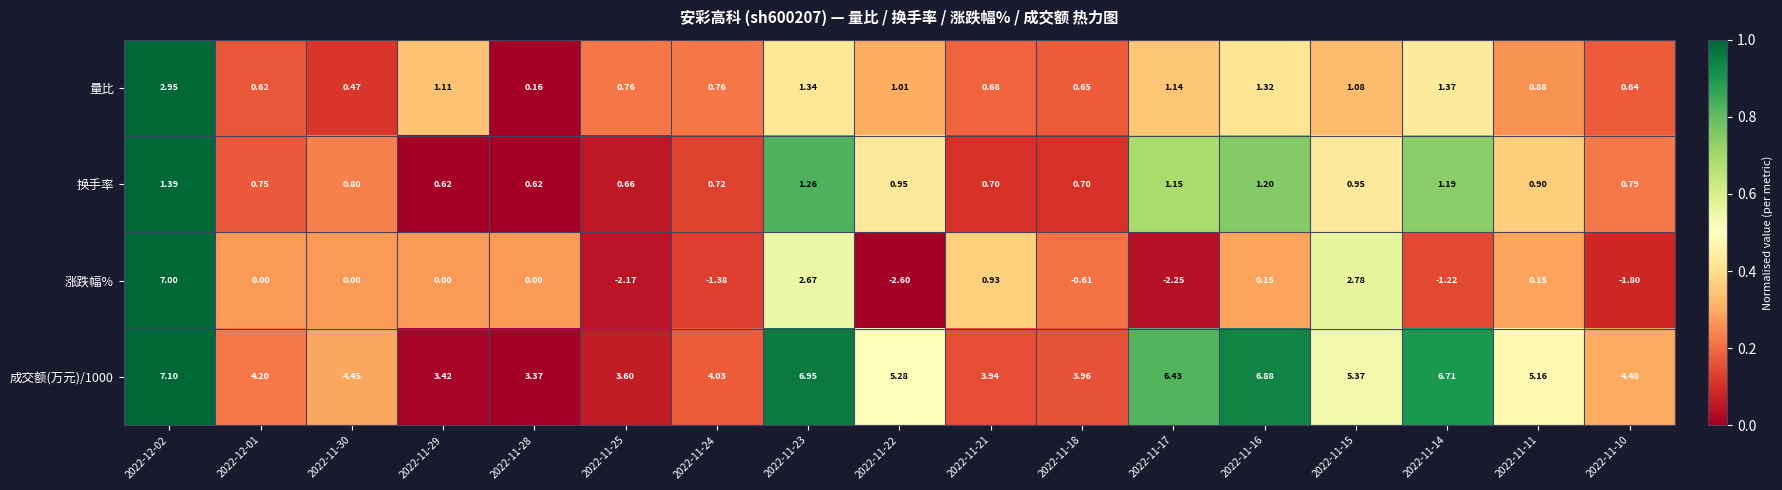

Which series has the widest spread of values?

涨跌幅%